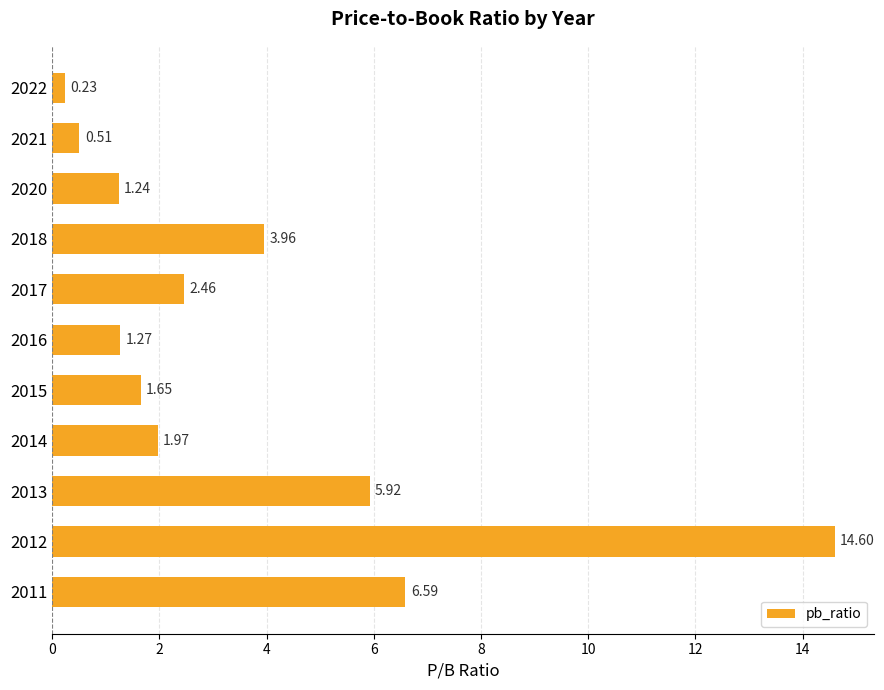

Which label corresponds to the largest value in the chart?

2012